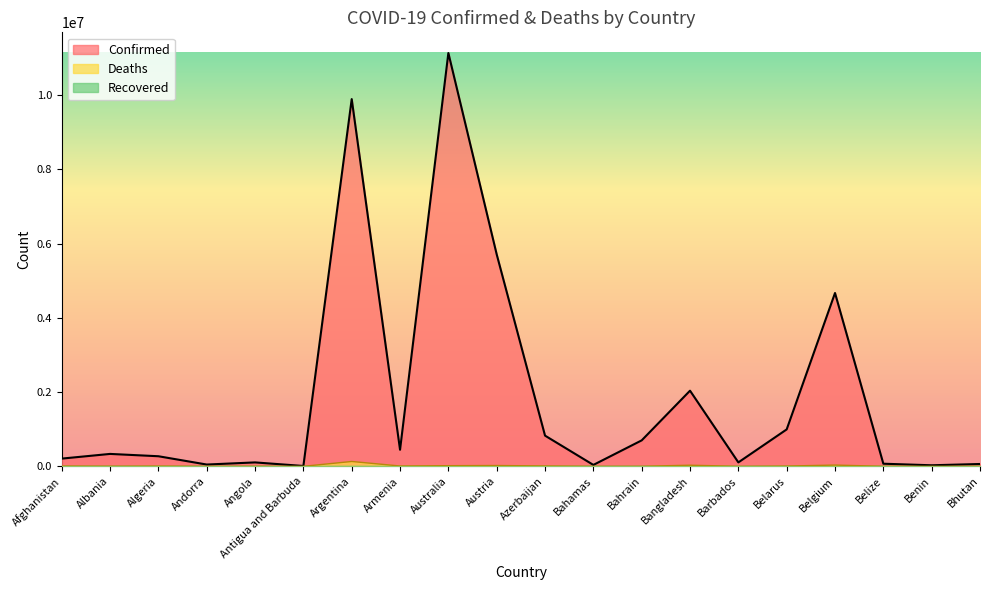

Between Azerbaijan and Bhutan, which series saw the biggest shift?

Confirmed